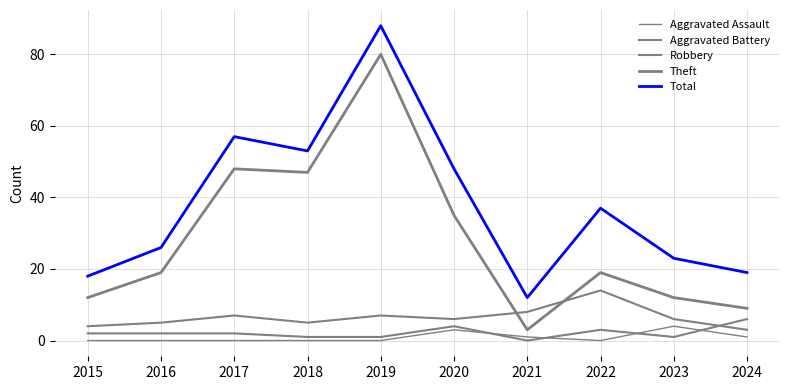

Reading left to right, what are all the values shown in this chart?

Aggravated Assault: 2015=0	2016=0	2017=0	2018=0	2019=0	2020=3	2021=1	2022=0	2023=4	2024=1
Aggravated Battery: 2015=2	2016=2	2017=2	2018=1	2019=1	2020=4	2021=0	2022=3	2023=1	2024=6
Robbery: 2015=4	2016=5	2017=7	2018=5	2019=7	2020=6	2021=8	2022=14	2023=6	2024=3
Theft: 2015=12	2016=19	2017=48	2018=47	2019=80	2020=35	2021=3	2022=19	2023=12	2024=9
Total: 2015=18	2016=26	2017=57	2018=53	2019=88	2020=48	2021=12	2022=37	2023=23	2024=19